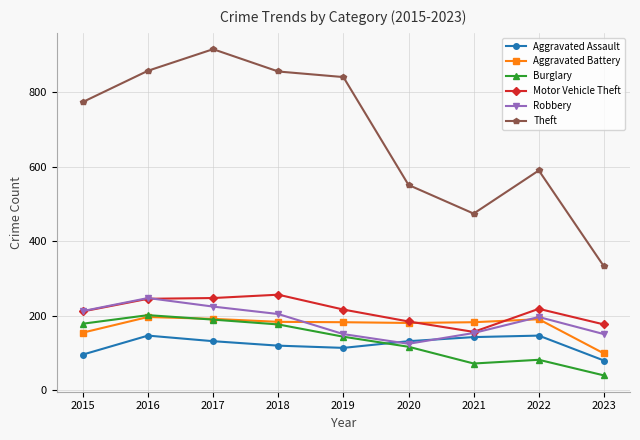

What is the minimum value shown in the chart?

39